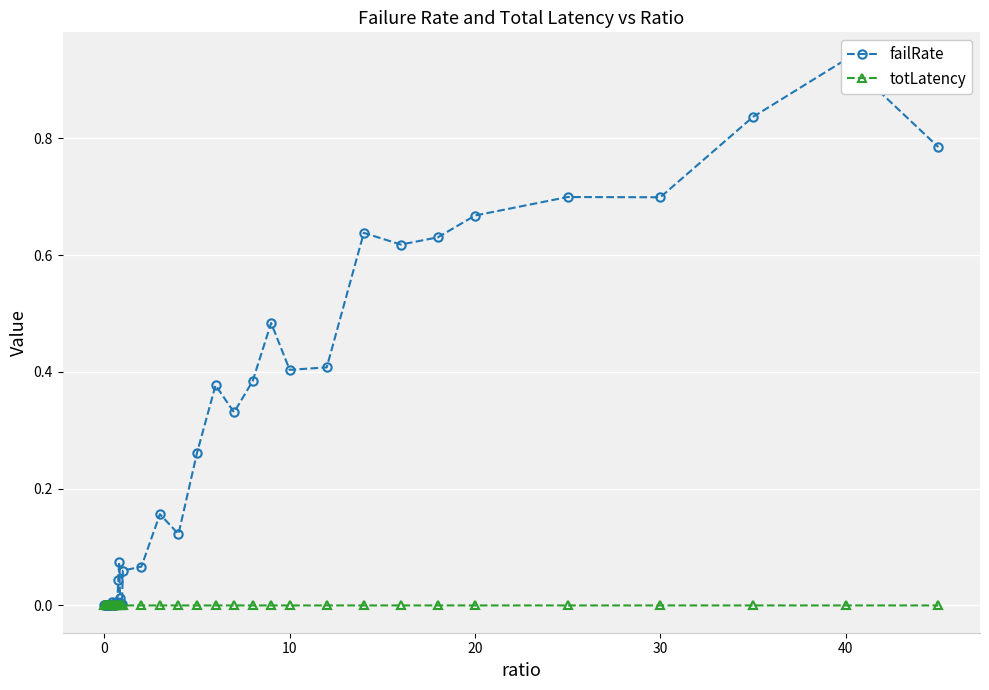

True or false: totLatency has more than 0 points higher than both neighbors.

True